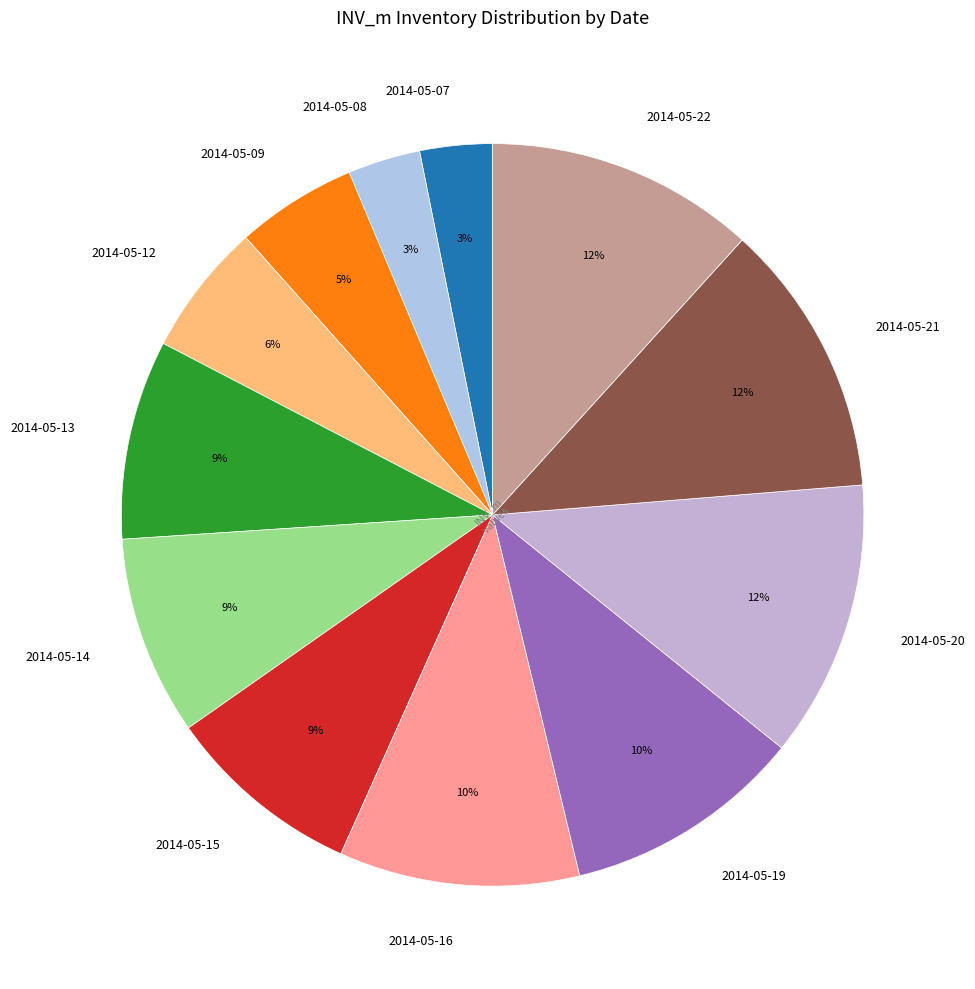

Is there any slice that represents more than half of the pie?

No